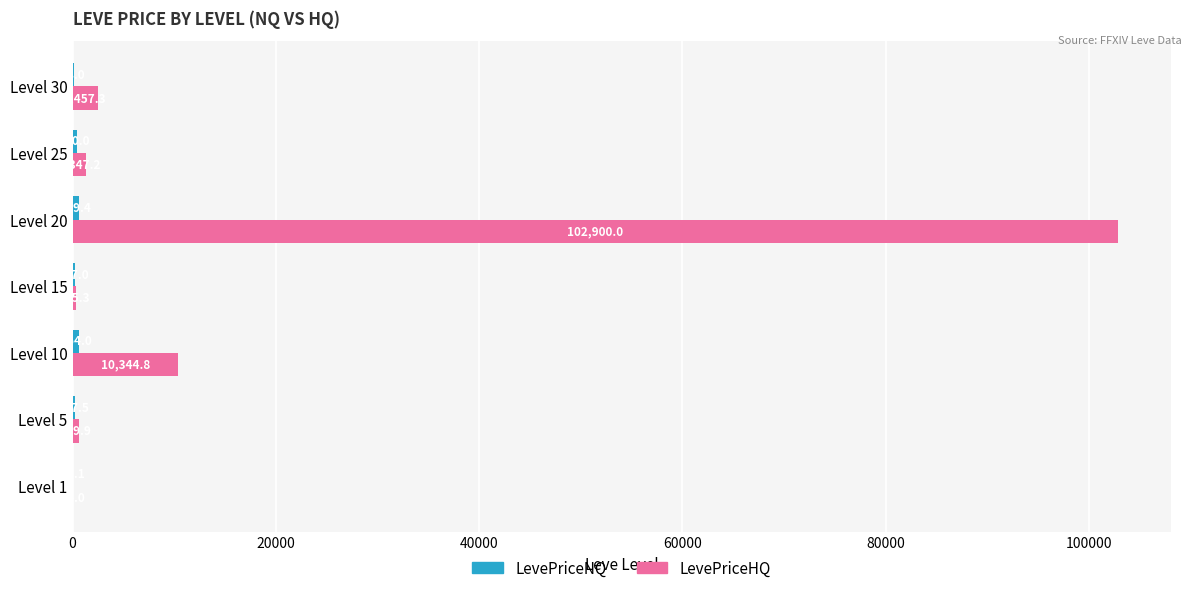

The LevePriceHQ series shows 305.3 at Level 15. True or false?

True